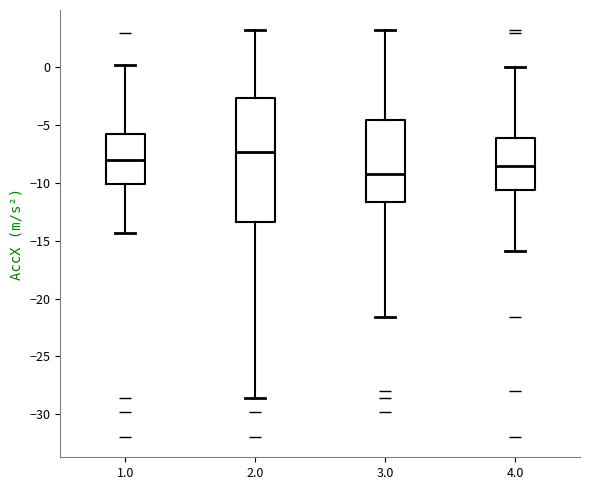

Where does the upper whisker of the box at x = 1.0 end on the y-axis? The values are not printed on the chart, so give them approximately, as read against the axis.

0.0